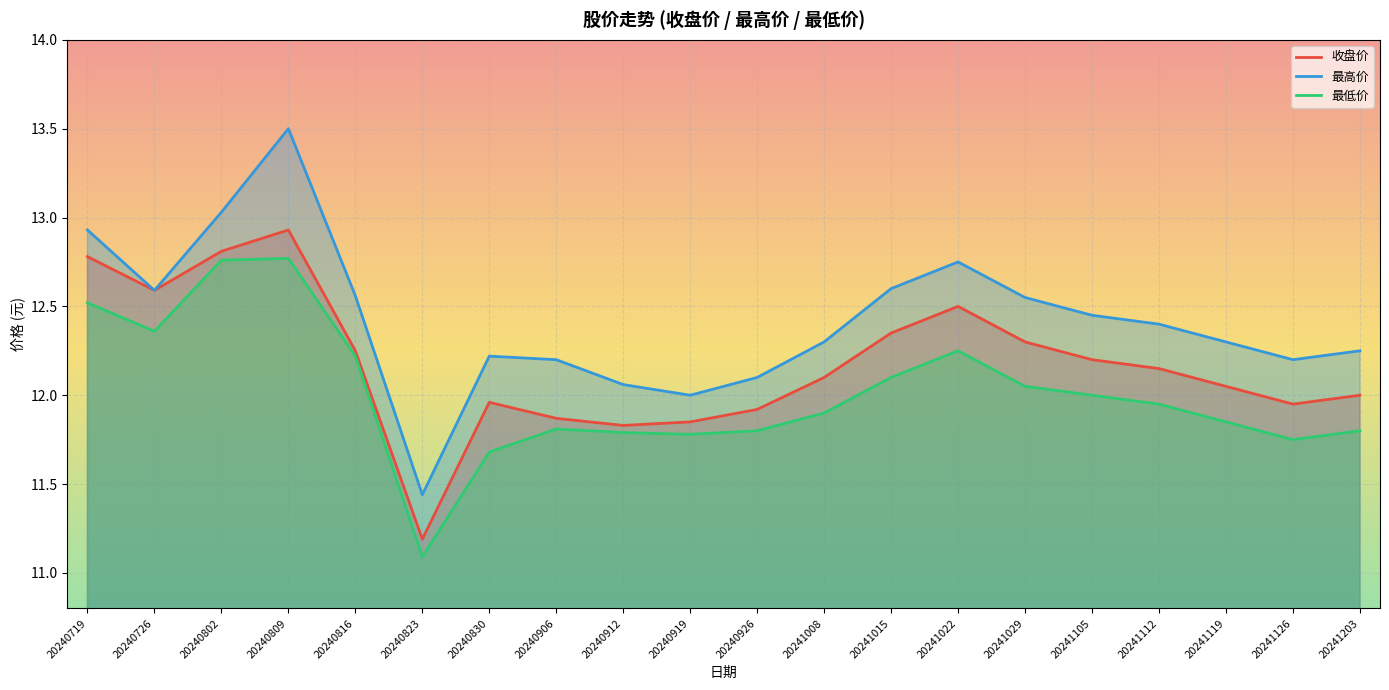

Is it true that 最高价 equals 4.6 at 20241119?

False